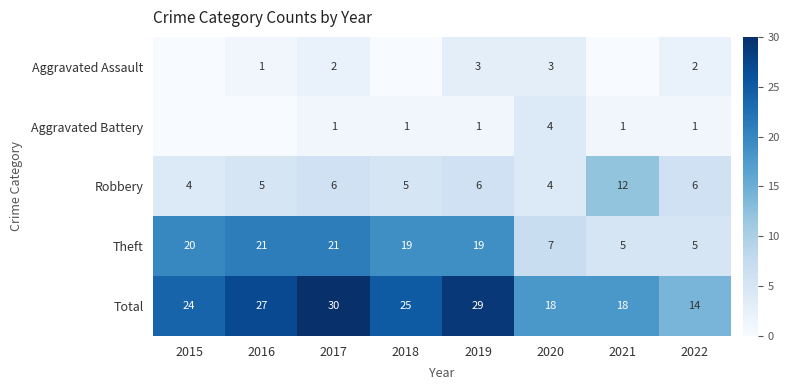

At which label is Total closest to 22?

2015